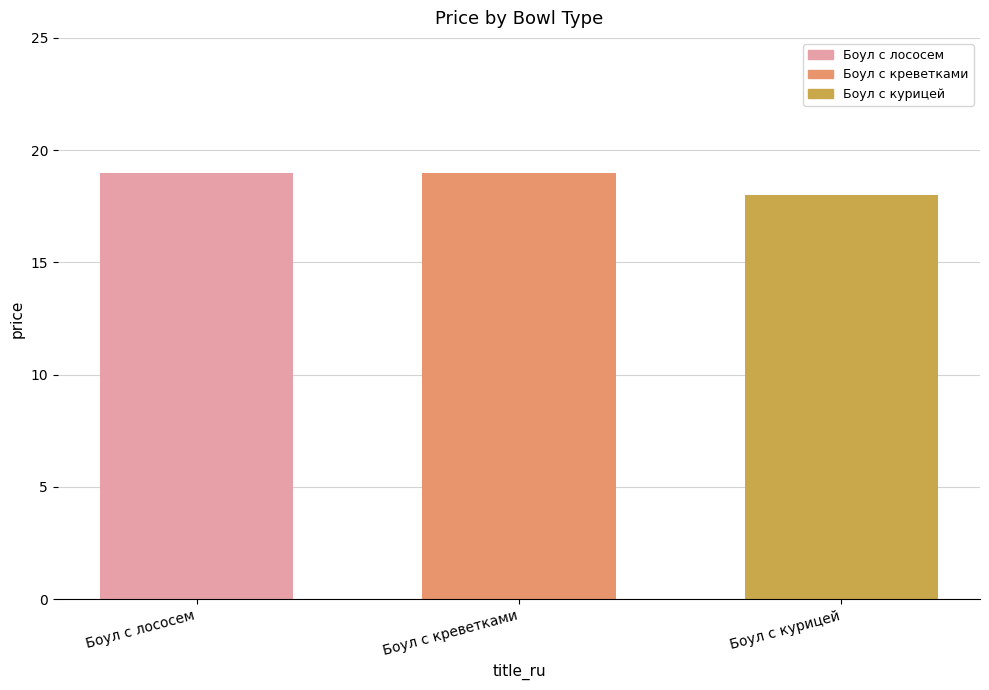

What is the maximum value shown in the chart?

19